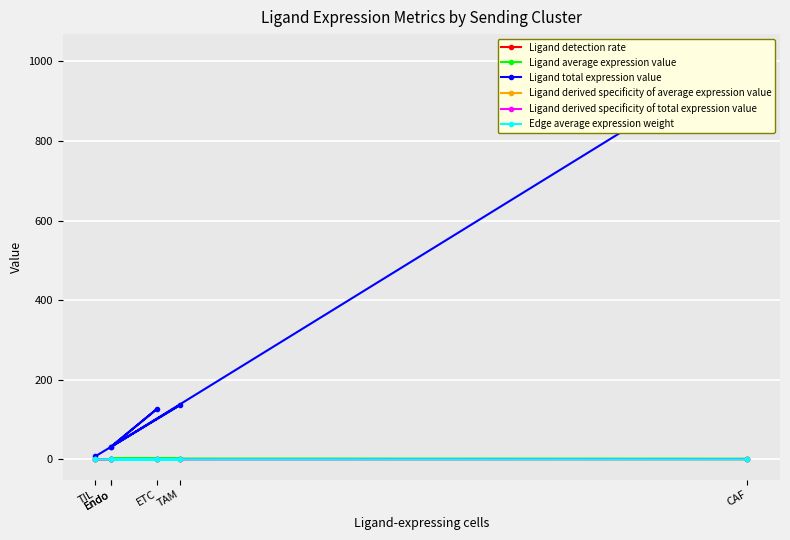

Which series has the largest range (max minus min)?

Ligand total expression value